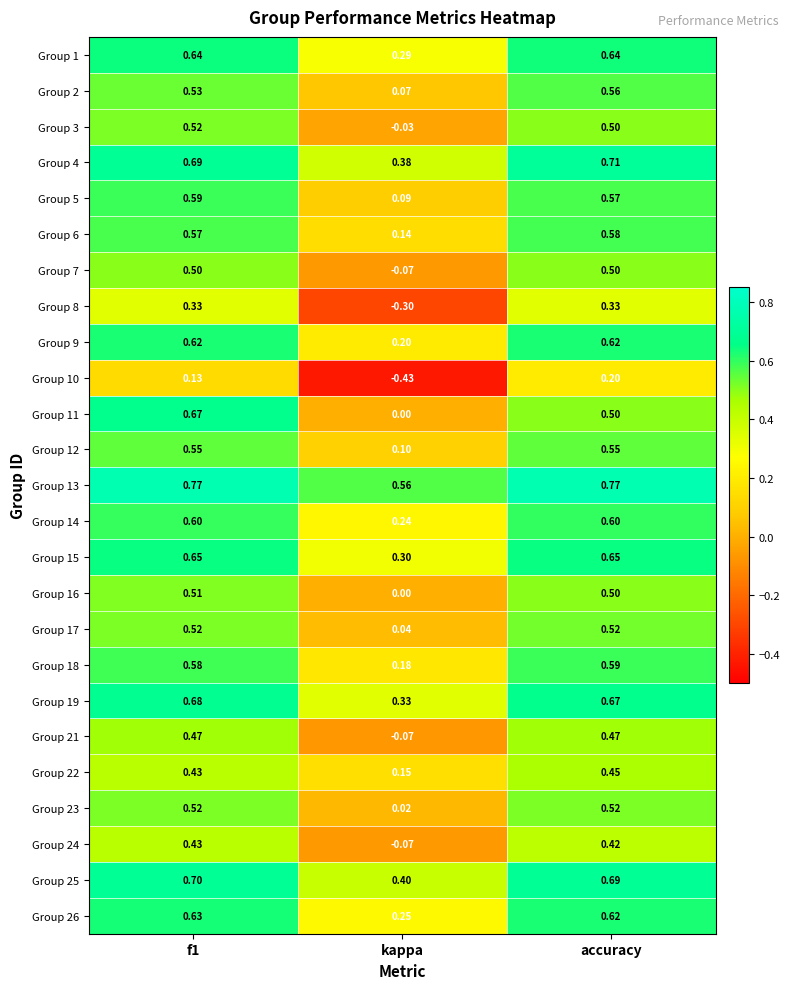

Is the value of Group 2 at f1 greater than the value of Group 3 at f1?

Yes